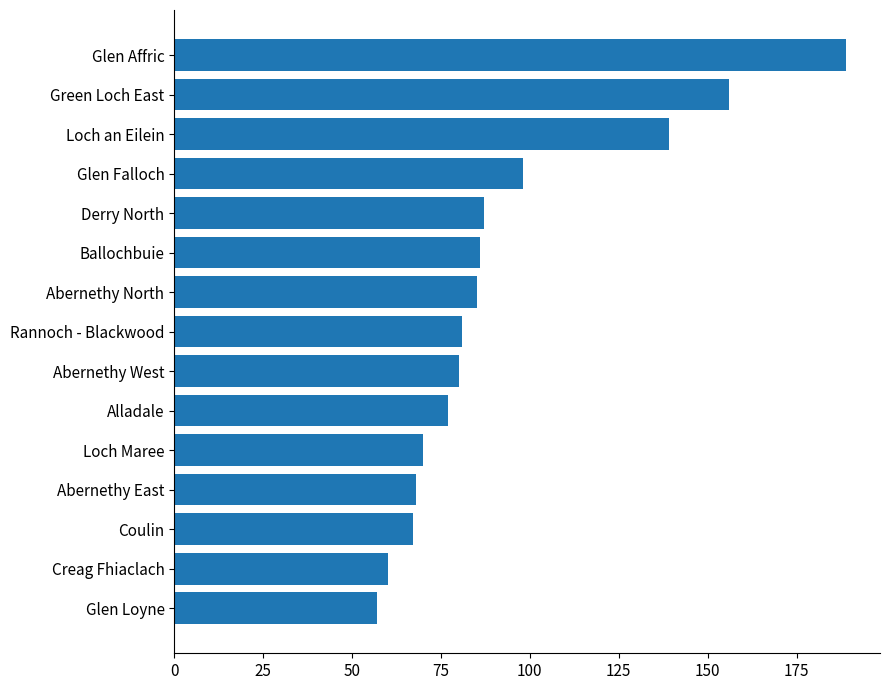

Where is the data nearest to the value 123?

Loch an Eilein